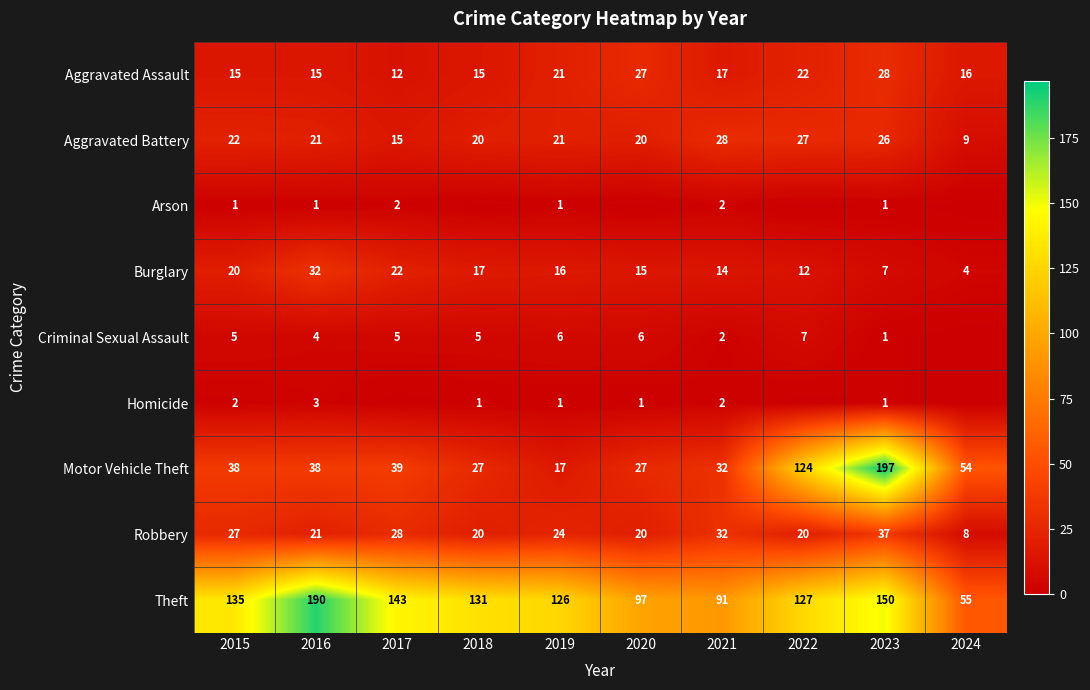

Rank the categories by Criminal Sexual Assault value from highest to lowest.

2022, 2019, 2020, 2015, 2017, 2018, 2016, 2021, 2023, 2024